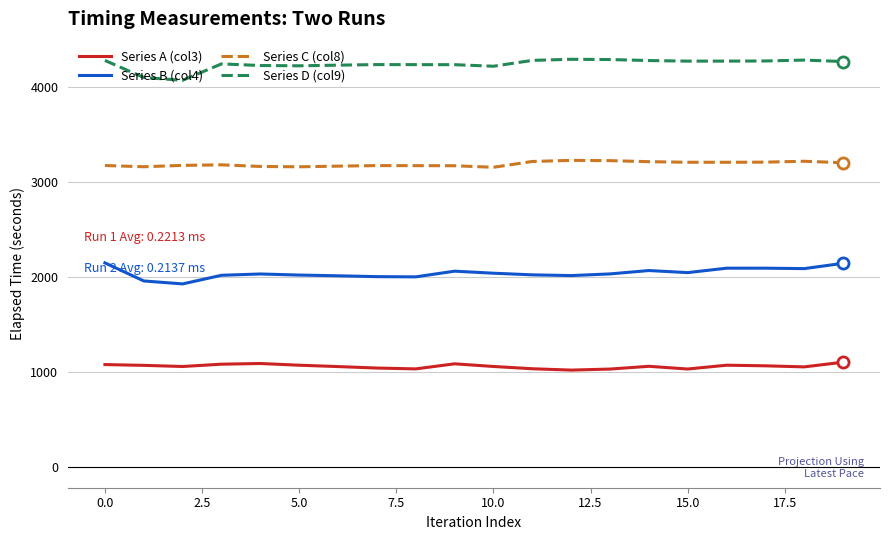

What is the difference between the maximum and minimum values in the Series B (col4) series?

221.2